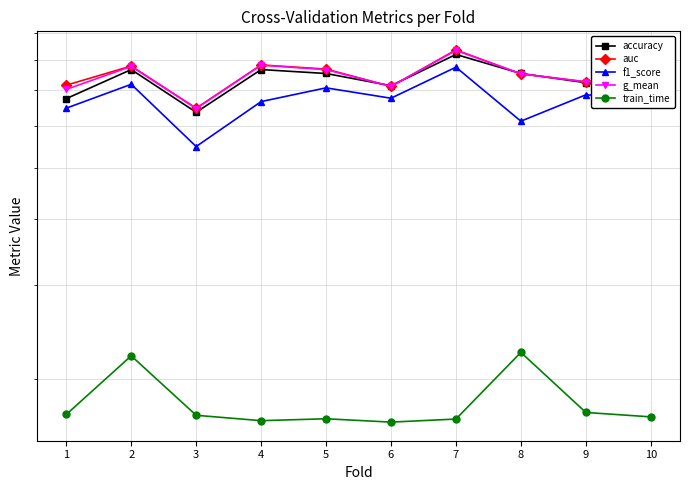

At which category does the chart reach its peak across all series?

7